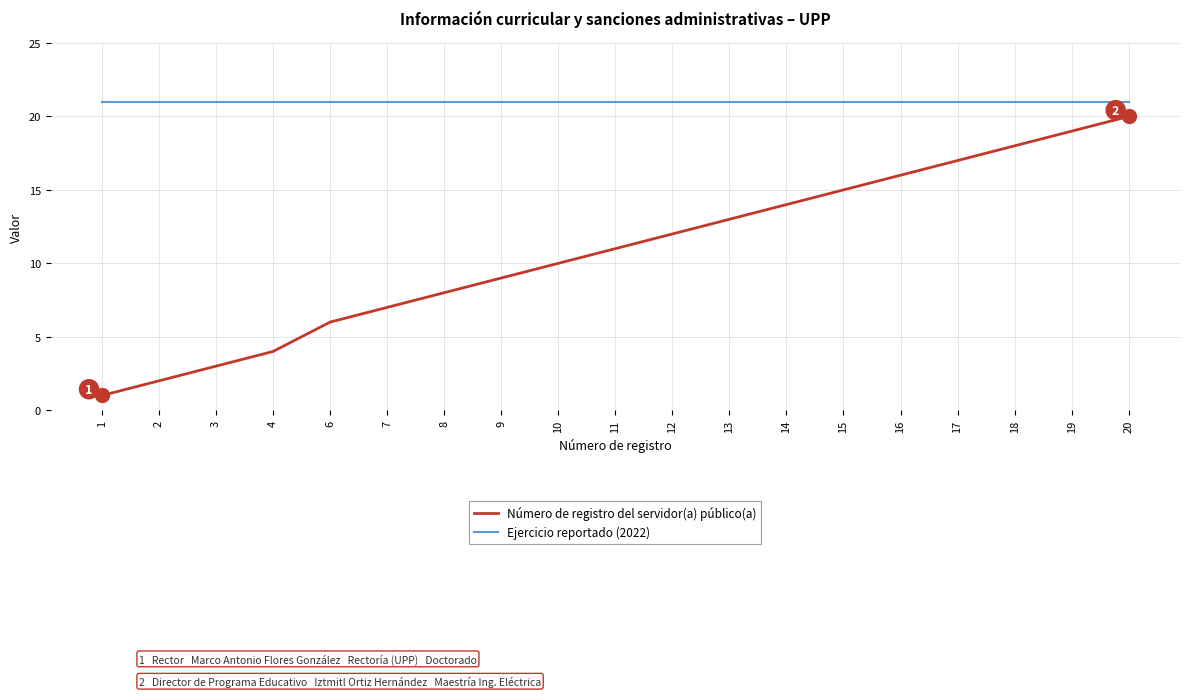

Reading left to right, what are all the values shown in this chart?

Número de registro del servidor(a) público(a): 1=1	2=2	3=3	4=4	6=6	7=7	8=8	9=9	10=10	11=11	12=12	13=13	14=14	15=15	16=16	17=17	18=18	19=19	20=20
Ejercicio reportado (2022): 1=21	2=21	3=21	4=21	6=21	7=21	8=21	9=21	10=21	11=21	12=21	13=21	14=21	15=21	16=21	17=21	18=21	19=21	20=21